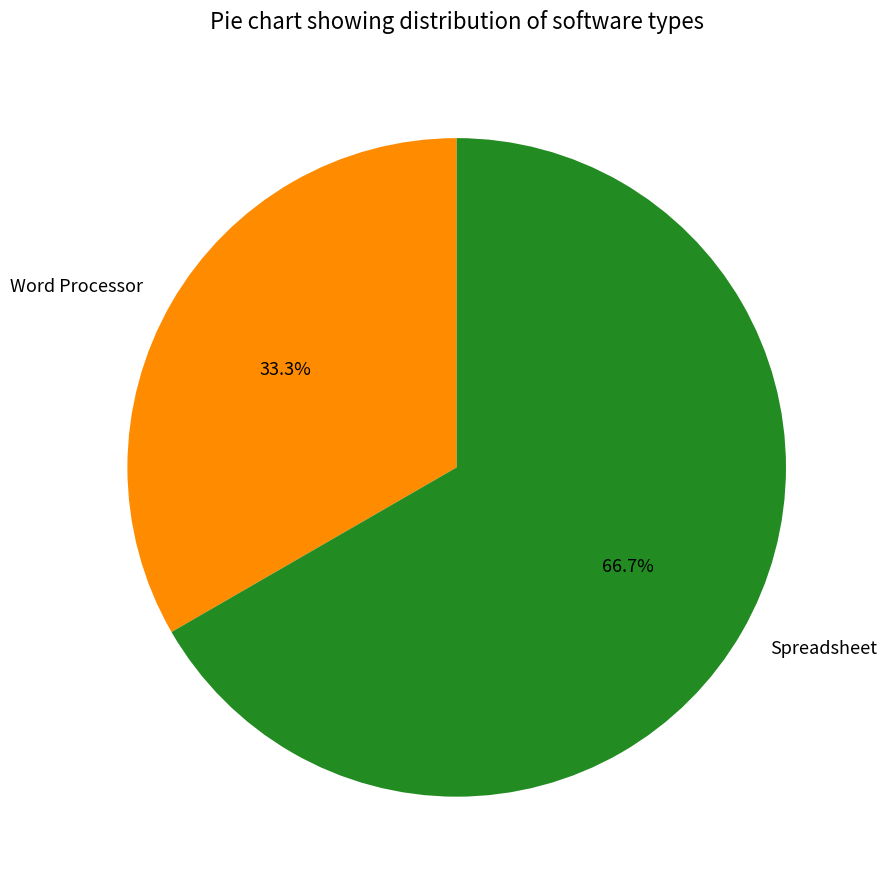

What is the smallest slice in the pie chart?

Word Processor